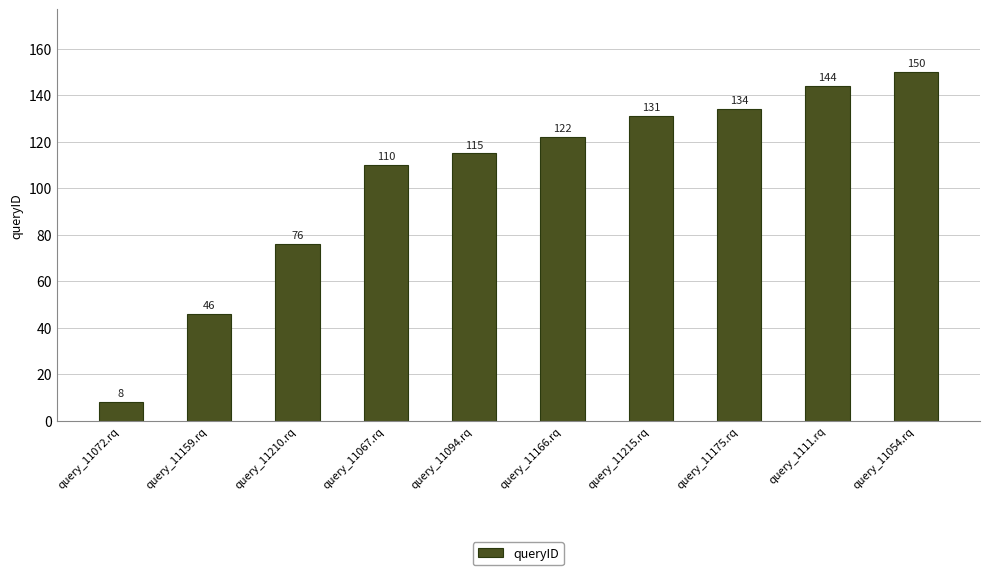

What is the average value?

104